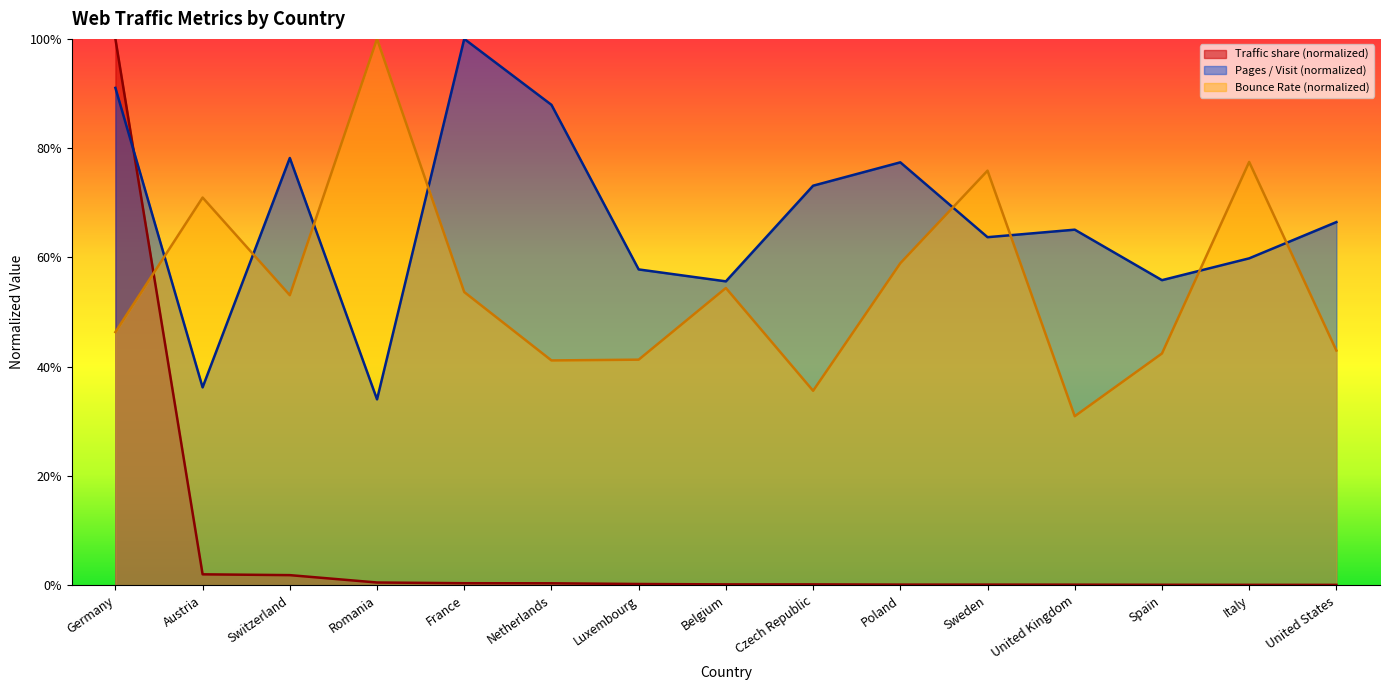

At which category does the chart reach its minimum across all series?

United States